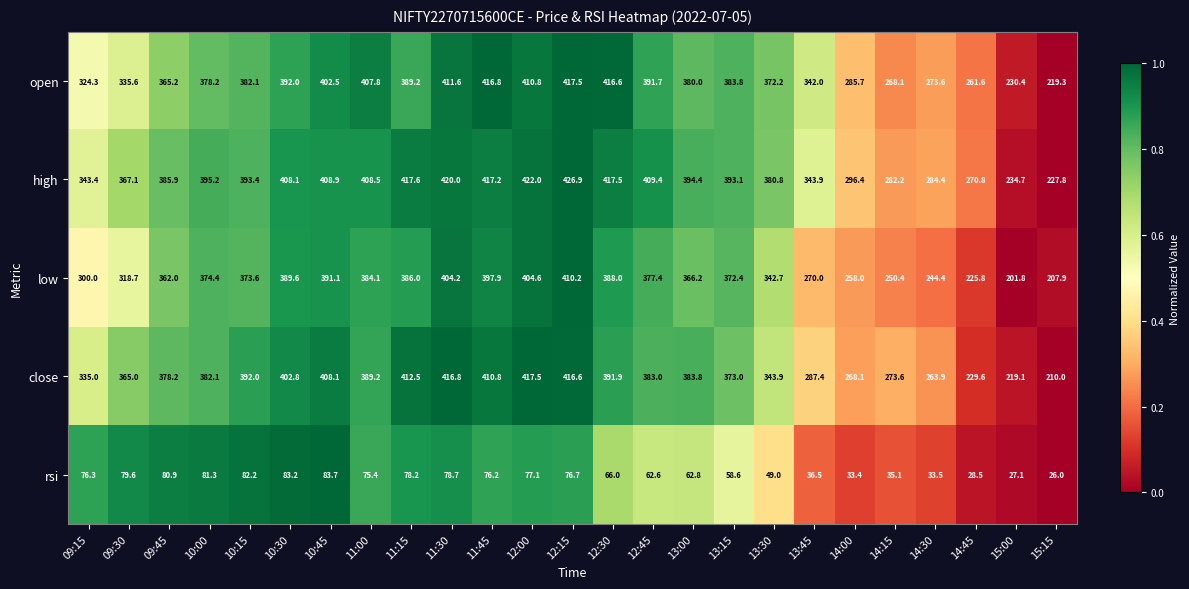

Rank the series at 12:30 from highest to lowest value.

high, open, close, low, rsi